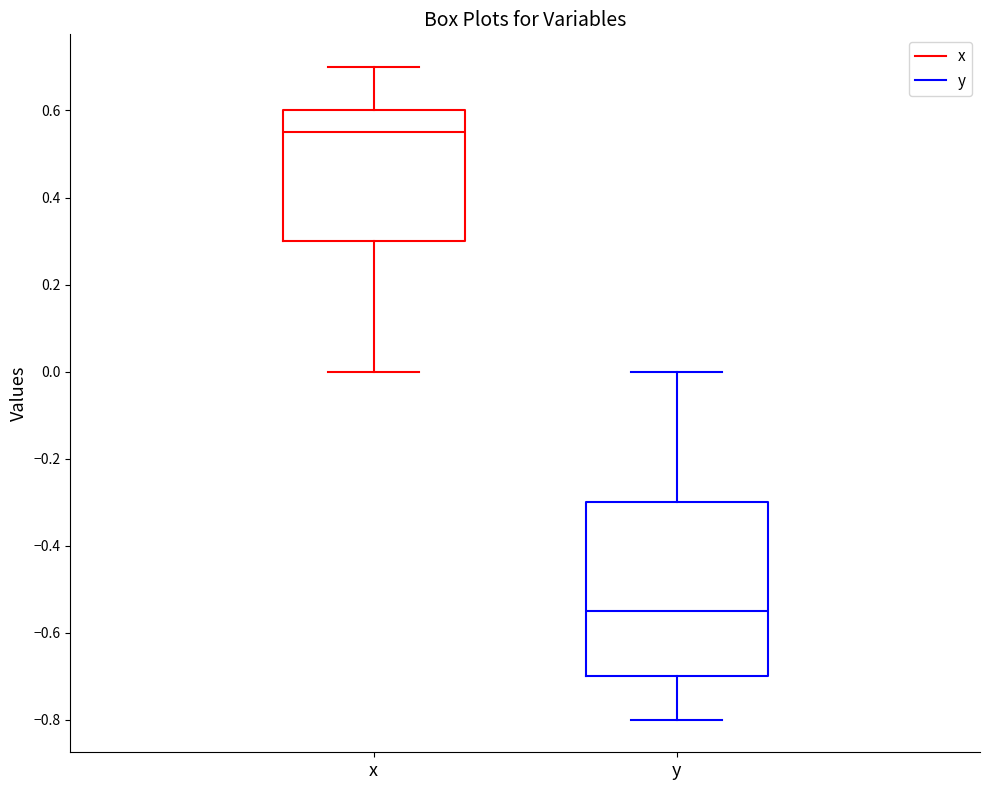

Reading left to right, read every box against the y-axis: the position of its median line, the range the box covers, and the ends of its whiskers. The values are not printed on the chart, so give them approximately, as read against the axis.

x: median 0.56, box 0.30 to 0.60, whiskers 0.00 to 0.70
y: median -0.54, box -0.70 to -0.30, whiskers -0.80 to 0.00